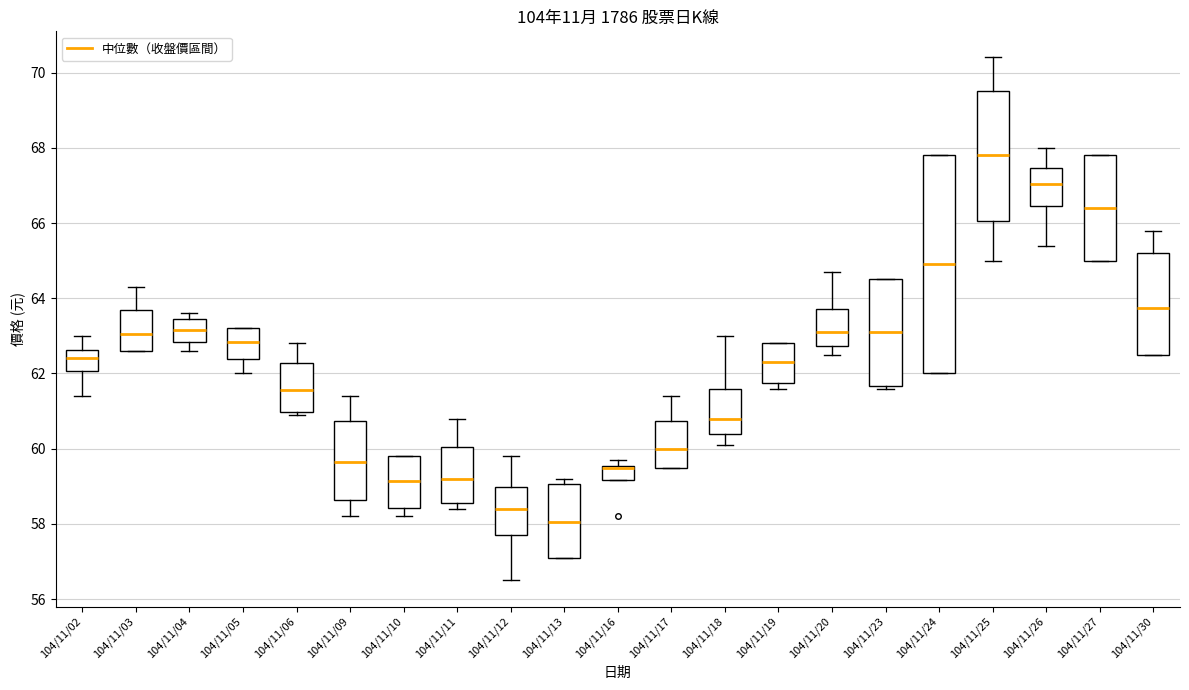

Comparing the boxes themselves (not the whiskers), which one is the tallest?

104/11/24